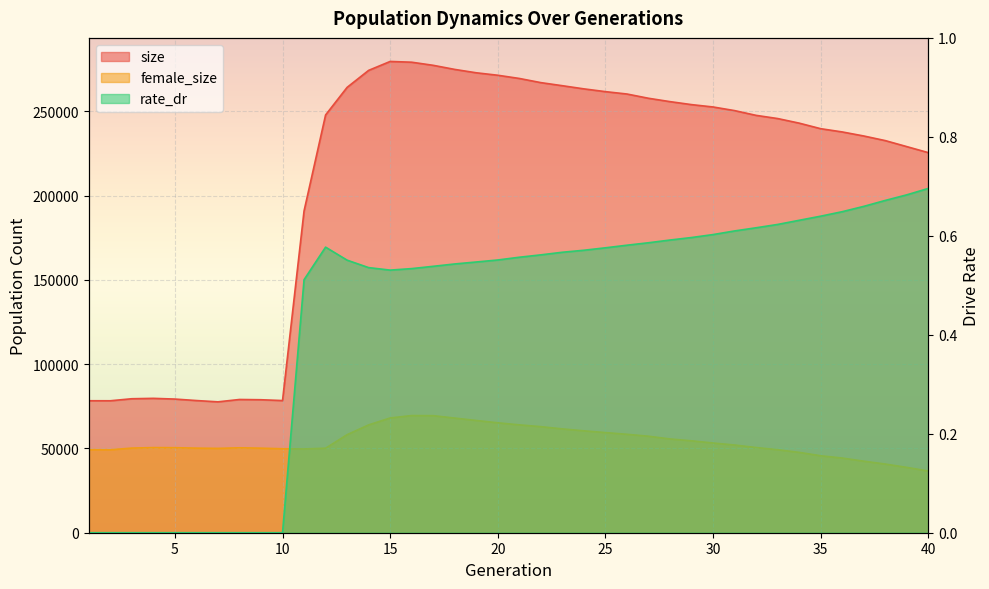

How many data points in female_size are less than 50540?

20